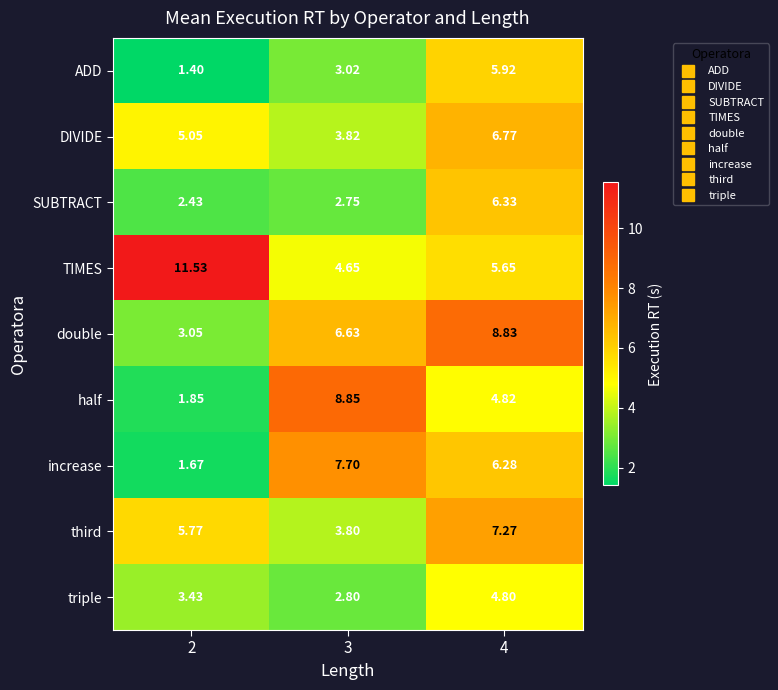

Rank the series at 2 from lowest to highest value.

ADD, increase, half, SUBTRACT, double, triple, DIVIDE, third, TIMES